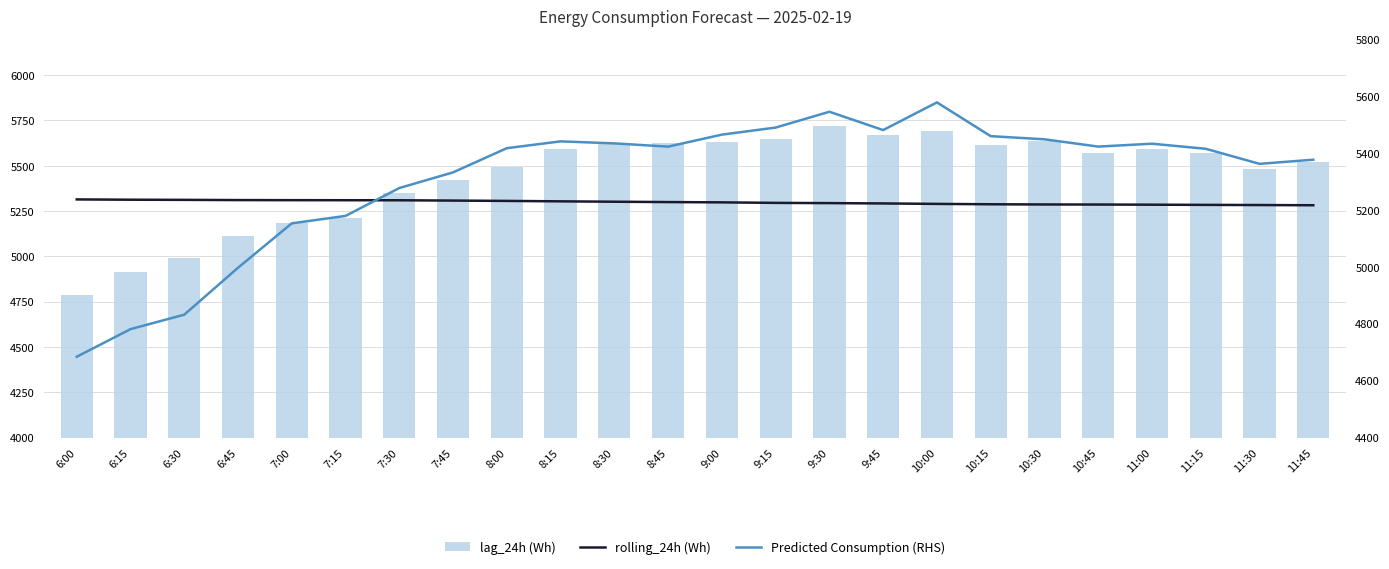

What is the value of the lag_24h (Wh) bar at the 22nd from the left?

5568.0